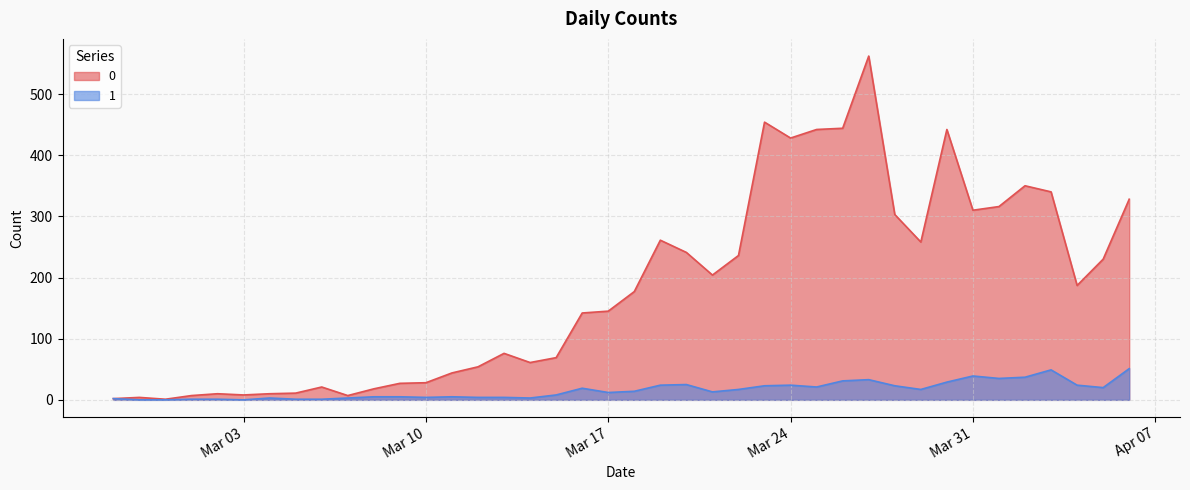

At which label does 1 reach its minimum?

2020-02-28